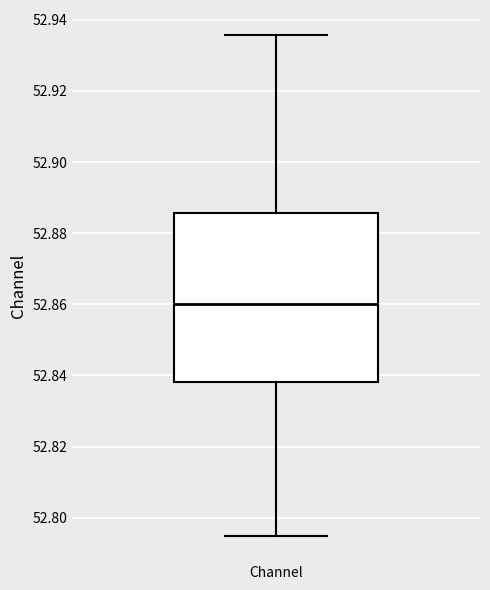

Where does the upper whisker of the box for Channel end on the y-axis? The values are not printed on the chart, so give them approximately, as read against the axis.

52.936